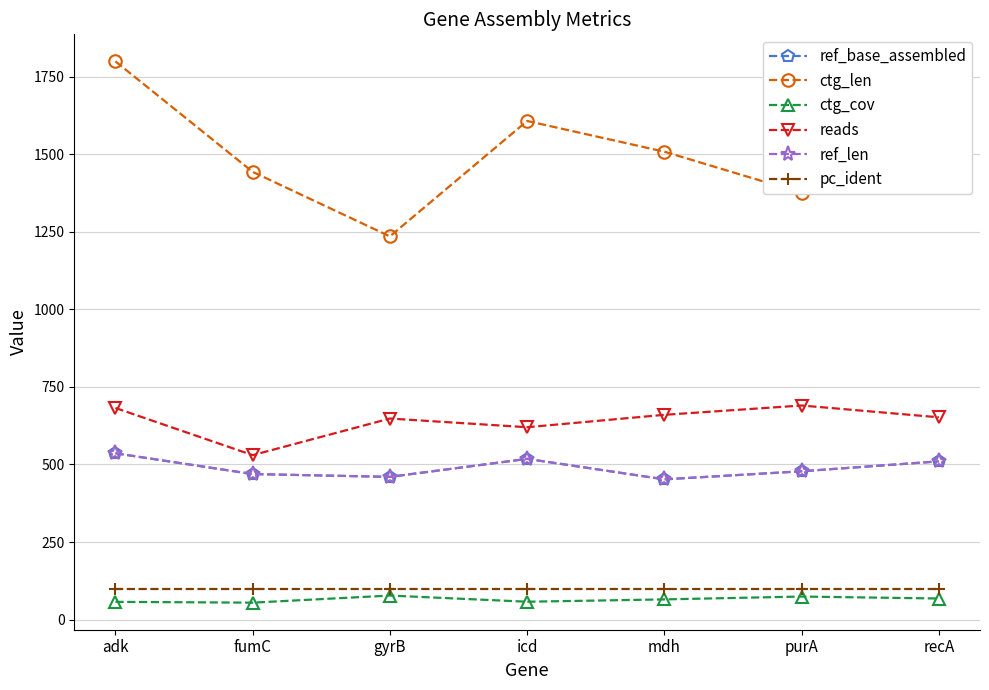

What is the sum of the ctg_len values at purA and adk?

3174.0